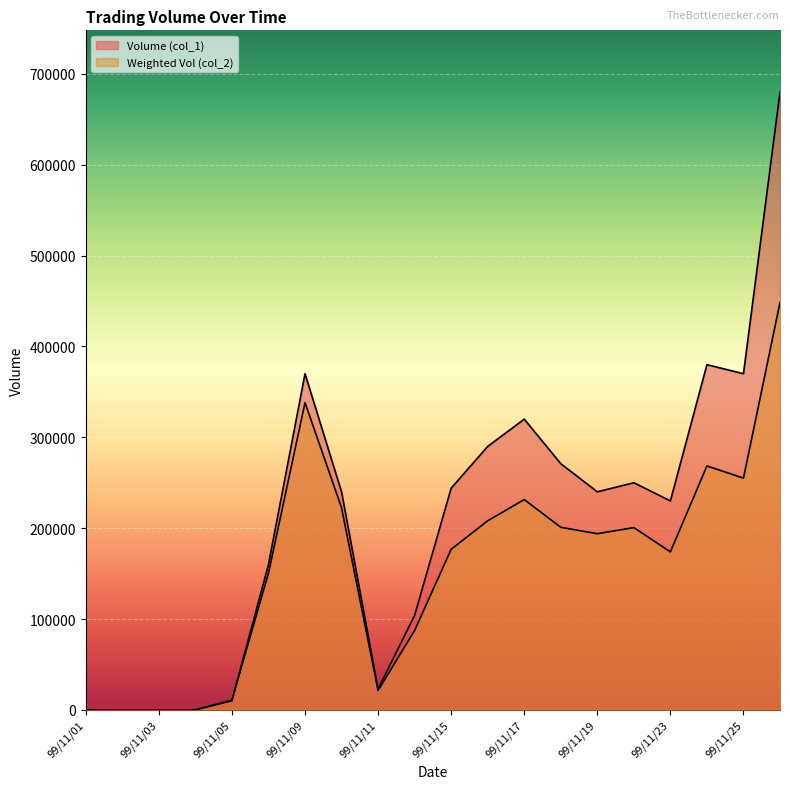

How many interior local peaks does the Weighted Vol (col_2) series have?

4